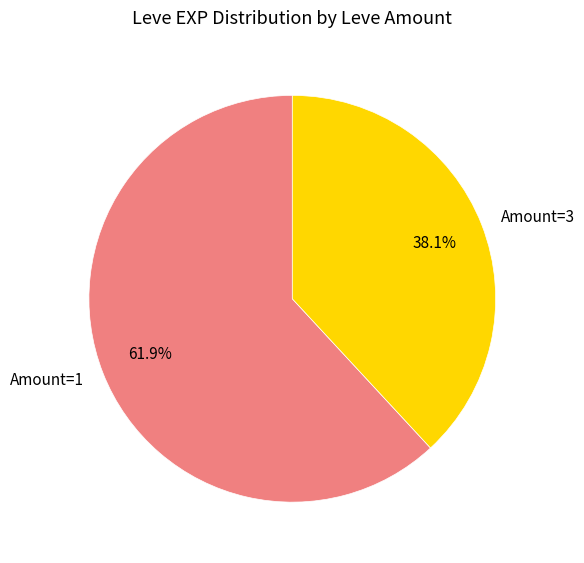

Between Amount=3 and Amount=1, which is larger?

Amount=1